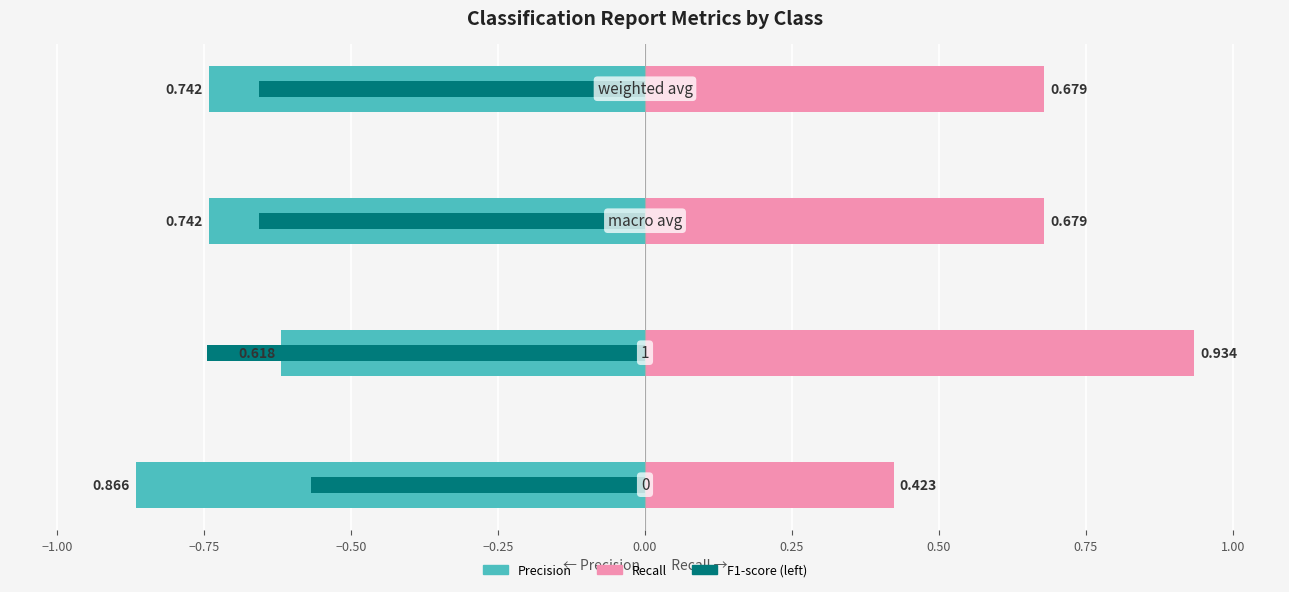

What is the value of the f1-score (left side) bar at the 4th from the left?

-0.7